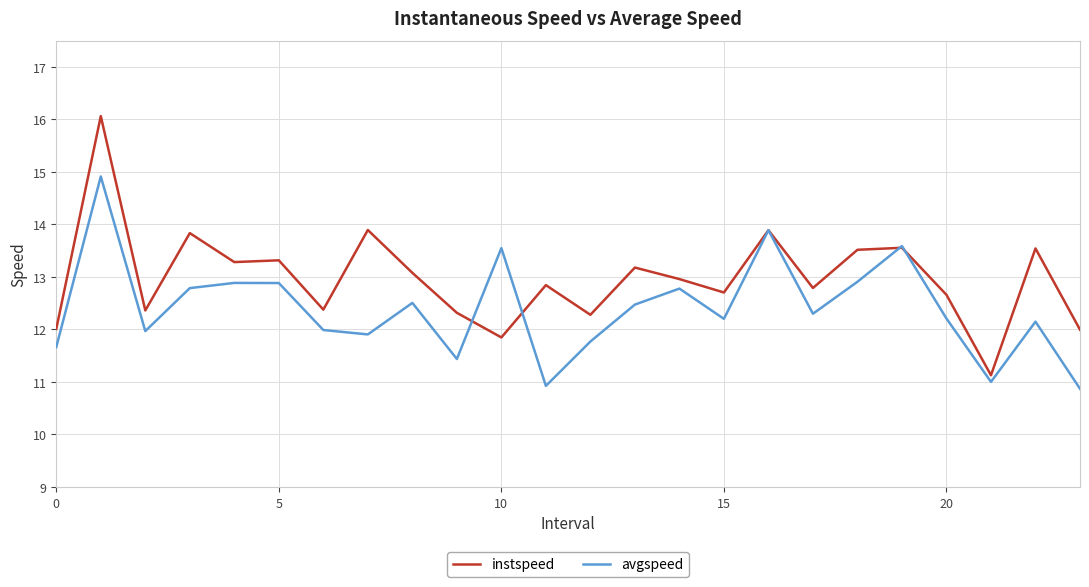

What is the maximum value for avgspeed?

14.9